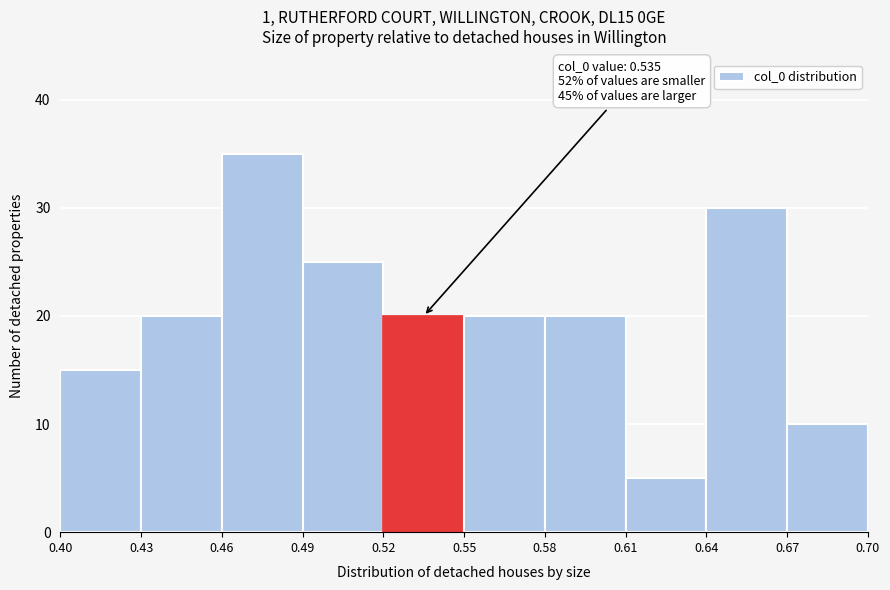

Over which range of the x-axis is the bar tallest?

0.46 to 0.49